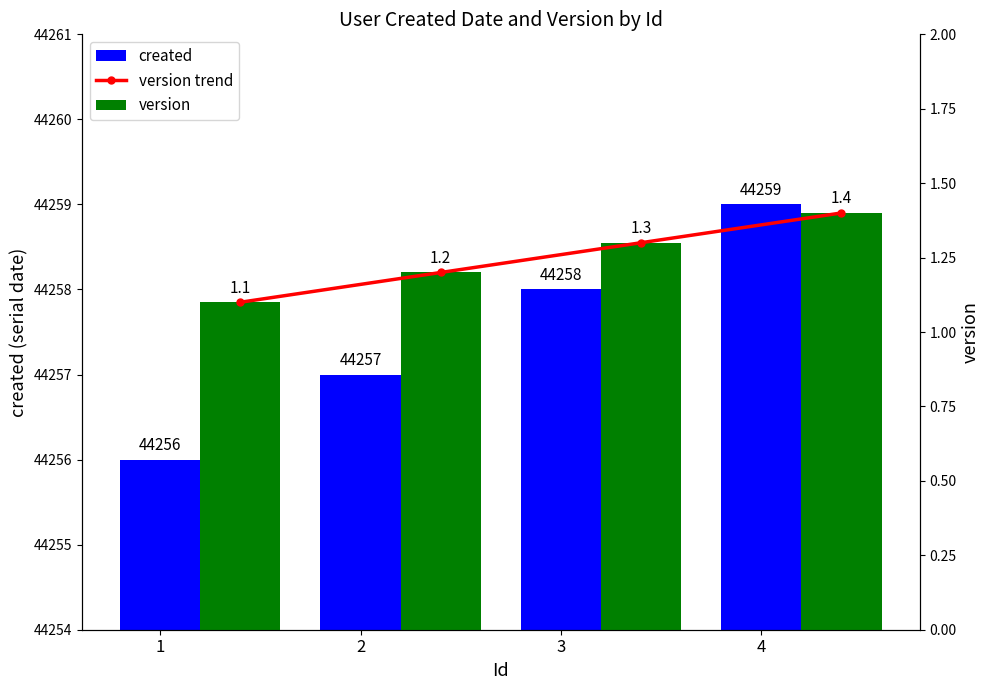

How many groups of bars are there?

4